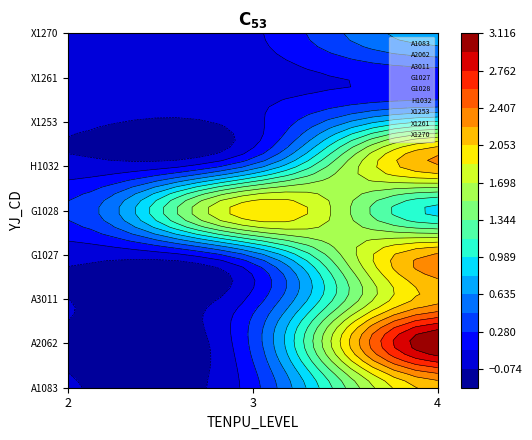

Is it true that X1270 equals 0 at 3?

True